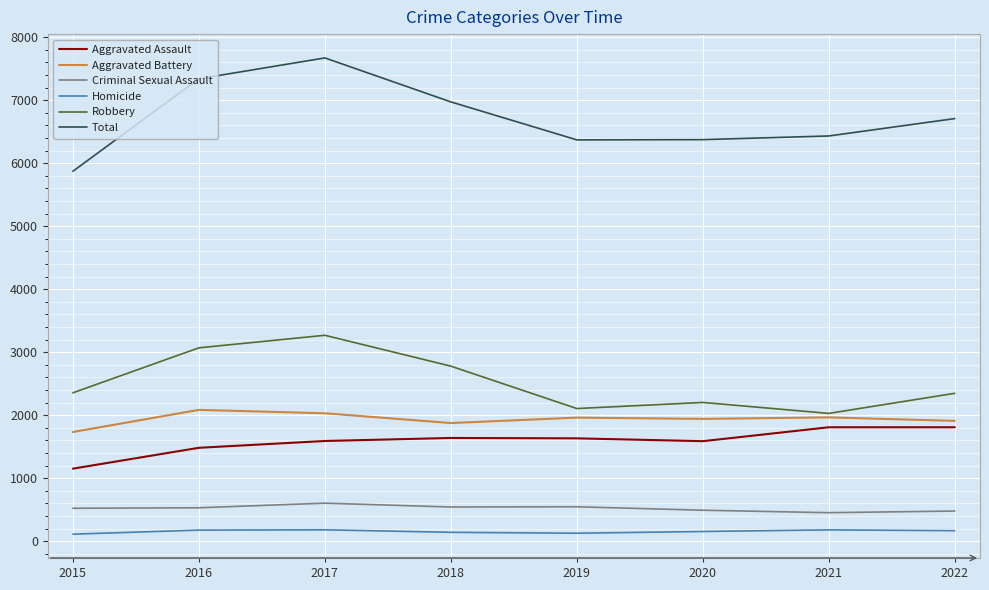

Which series has the largest range (max minus min)?

Total